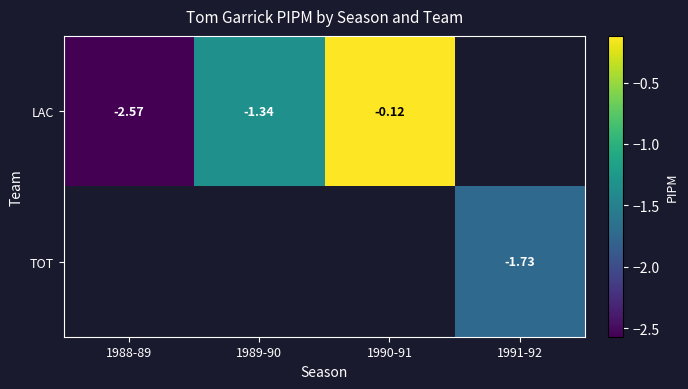

At which category does the chart reach its minimum across all series?

1988-89